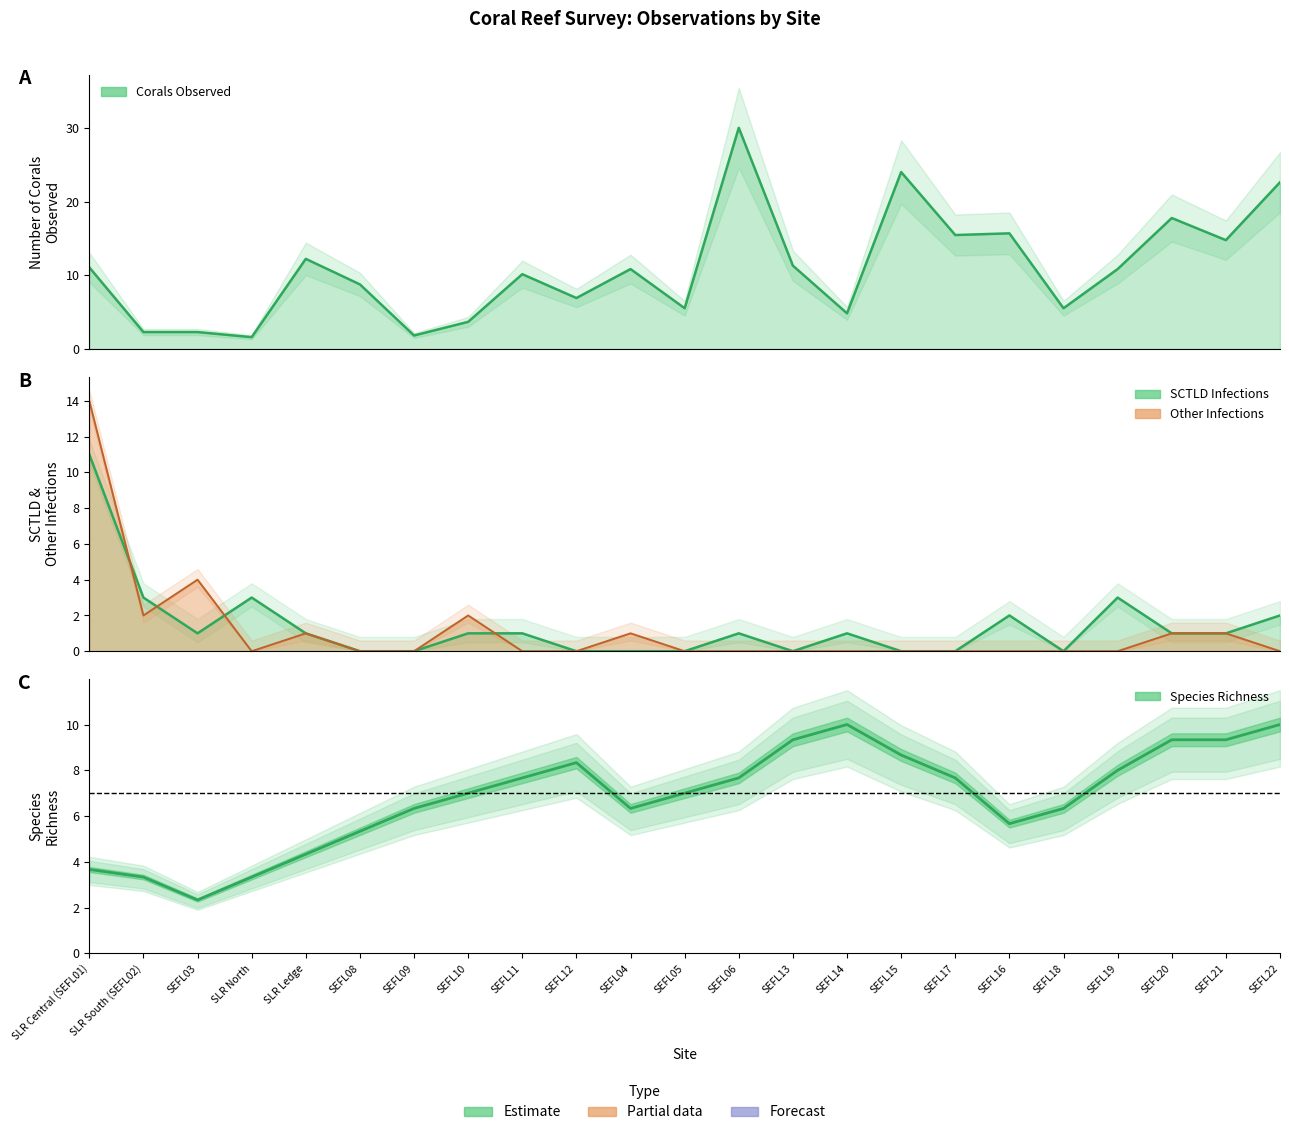

What is the sum of the Number of Corals Observed (line) values at SEFL18 and SEFL16?

21.2